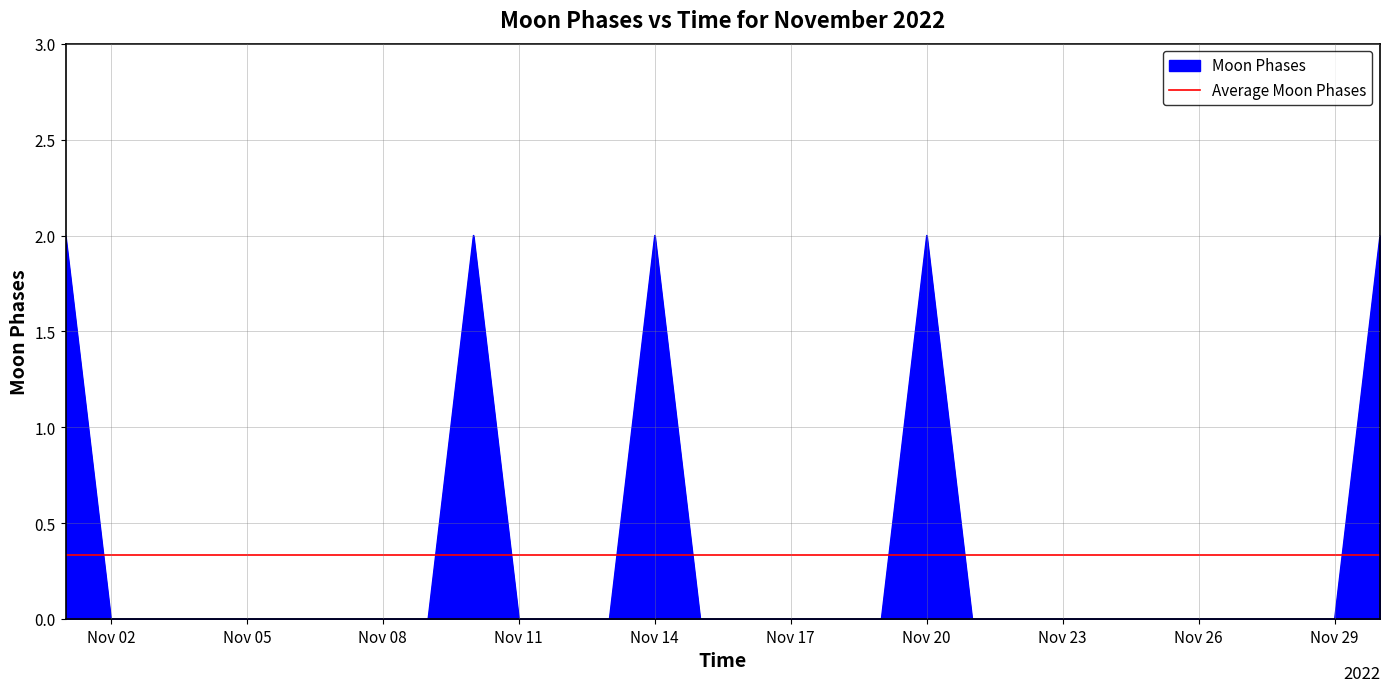

What is the sum of all values?

10